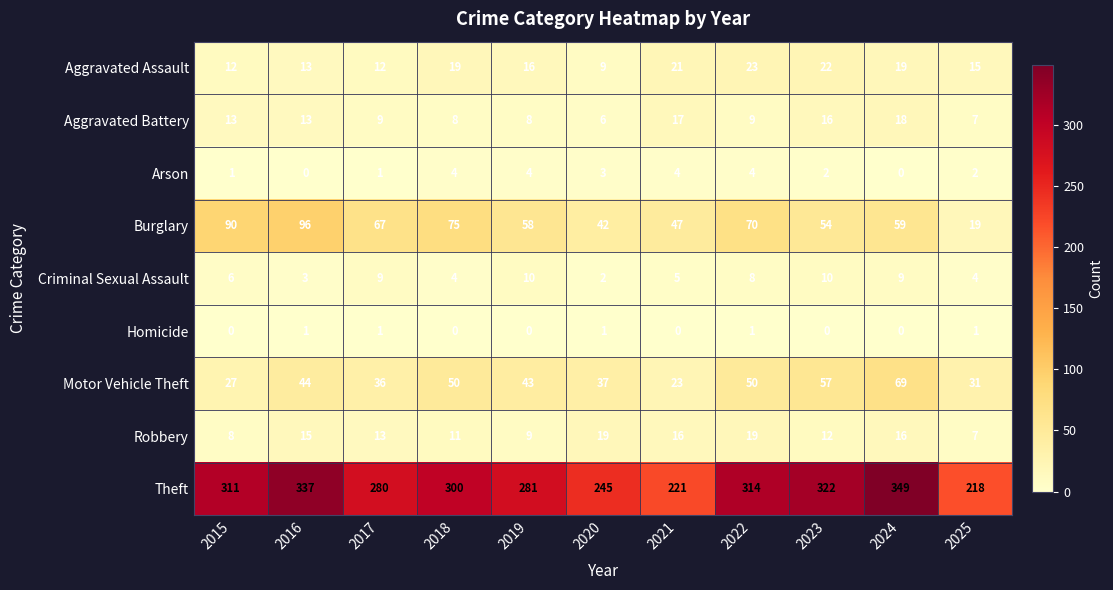

Where does the Aggravated Assault series first go above 16?

2018